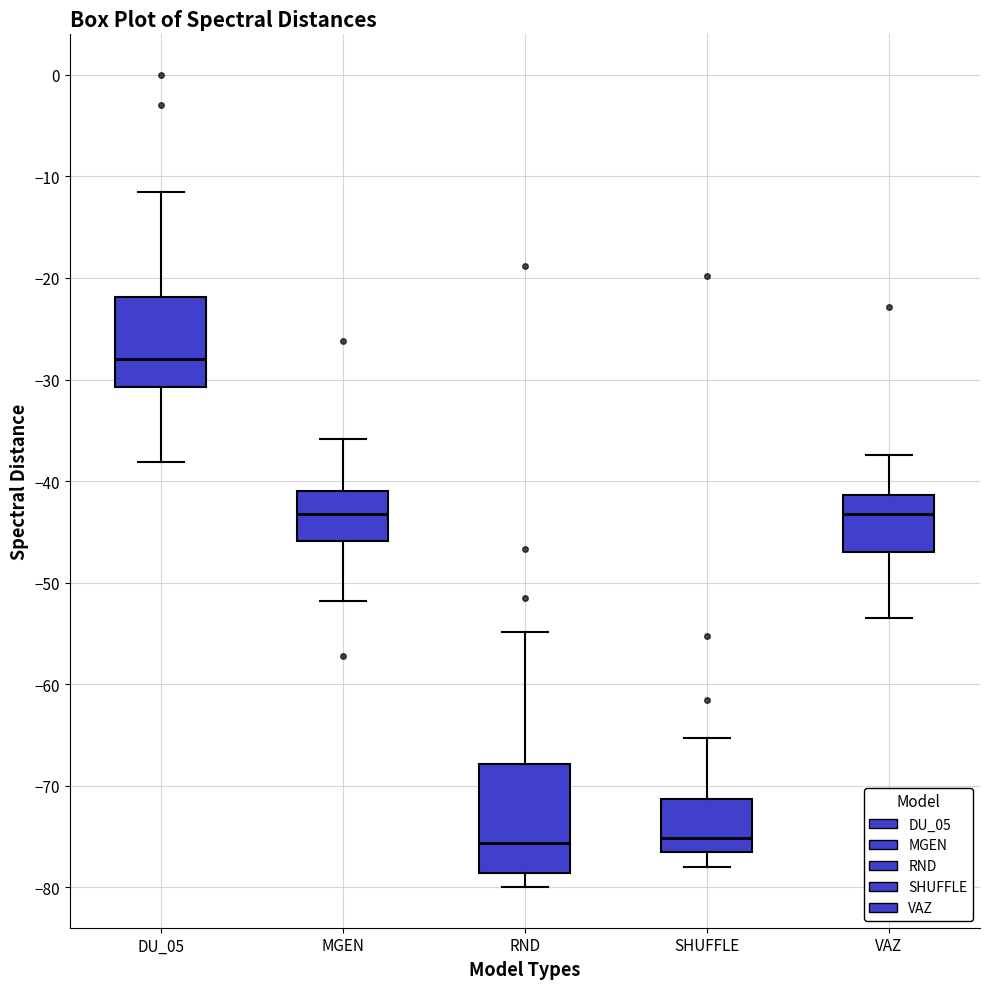

Where is the upper edge of the box for MGEN on the y-axis? The values are not printed on the chart, so give them approximately, as read against the axis.

-41